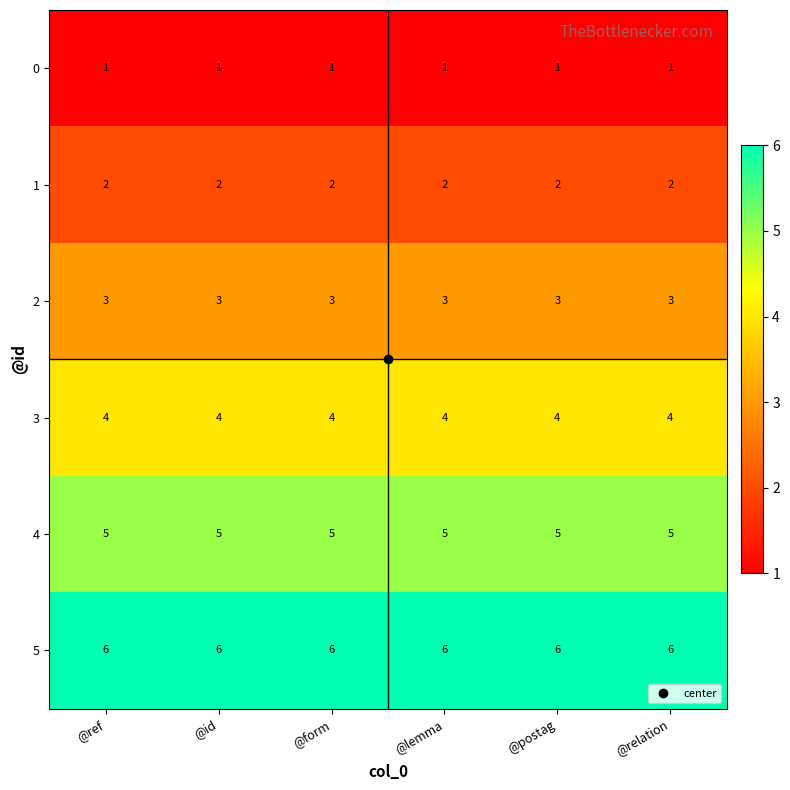

What is the highest value of the 3 series?

4